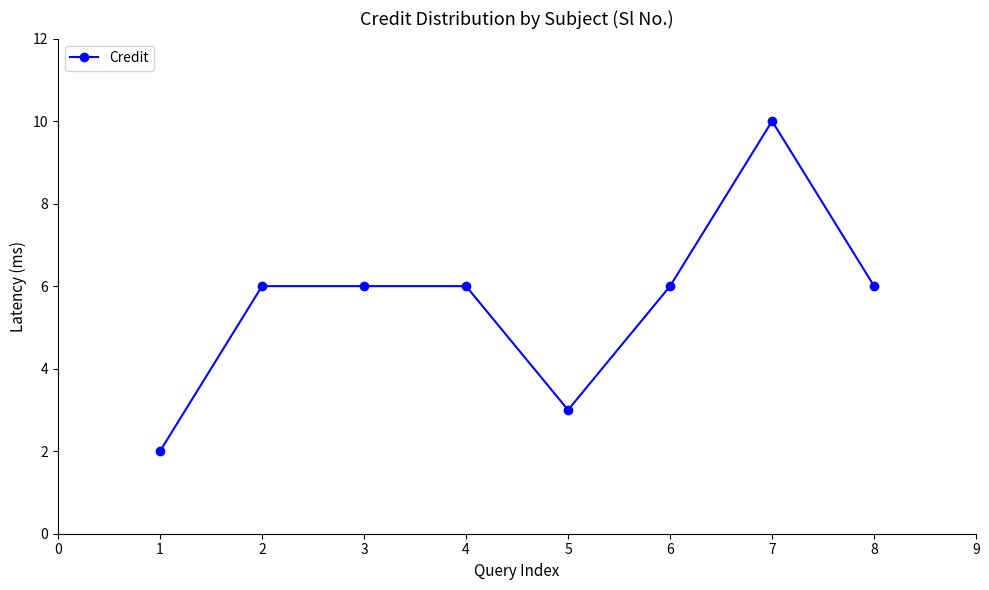

Does the chart have visible grid lines?

No